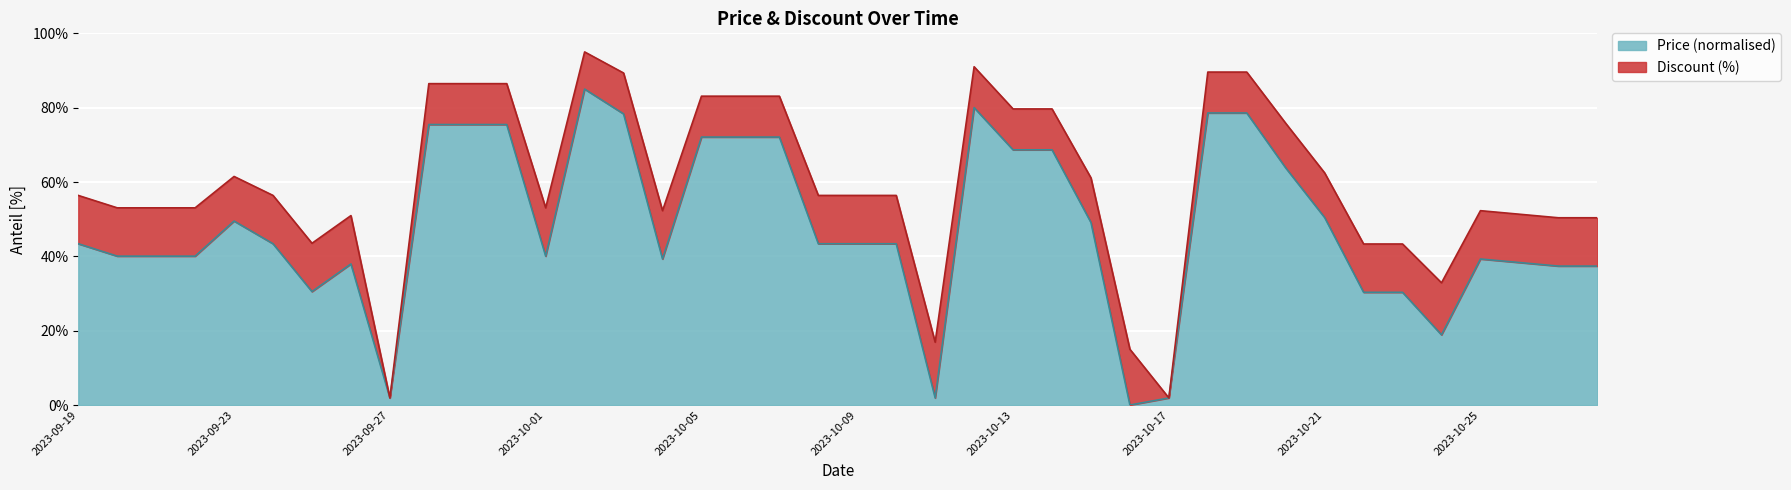

How many data points are less than 43?

18